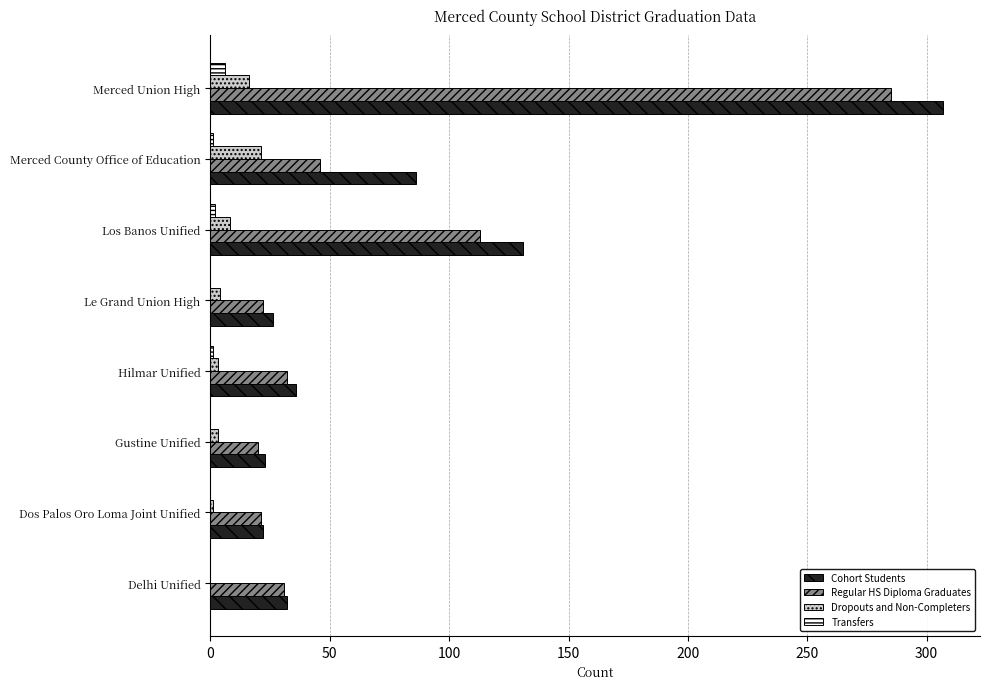

At which label is Cohort Students closest to 164?

Los Banos Unified